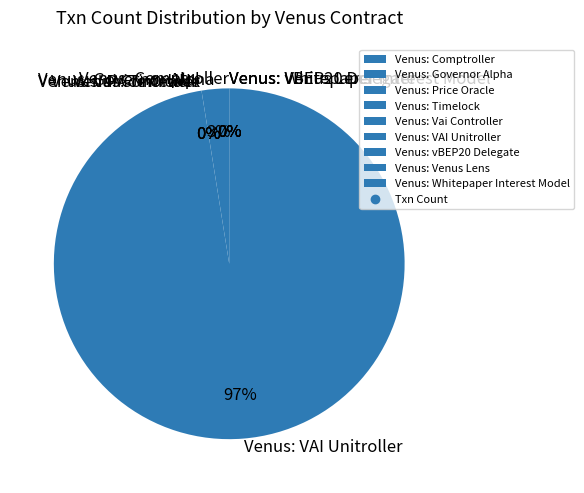

Is there a majority slice in this chart?

Yes